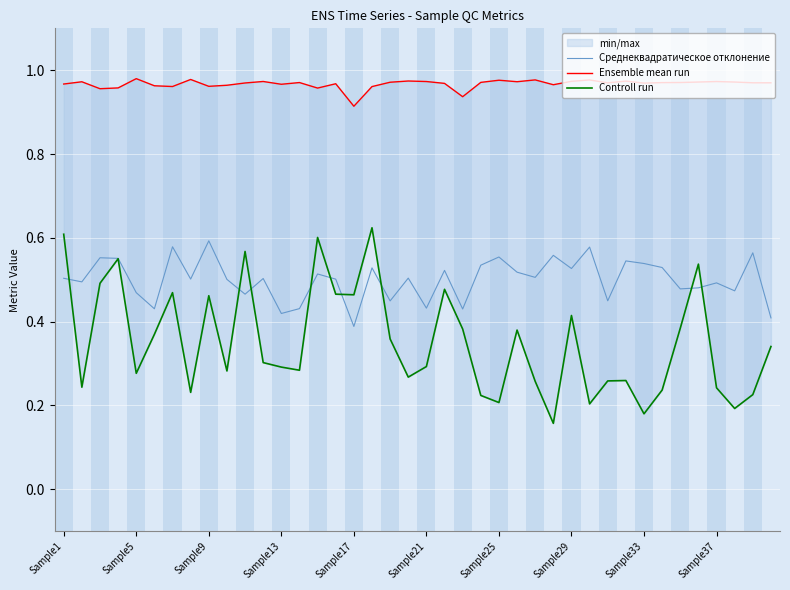

How many interior local peaks does the Ensemble mean run series have?

12